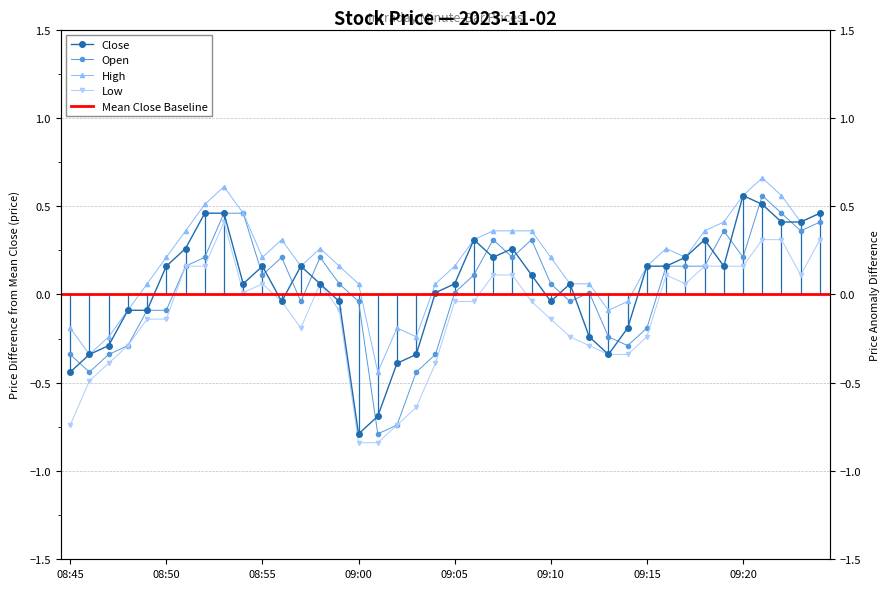

How many positive values does the high series have?

31